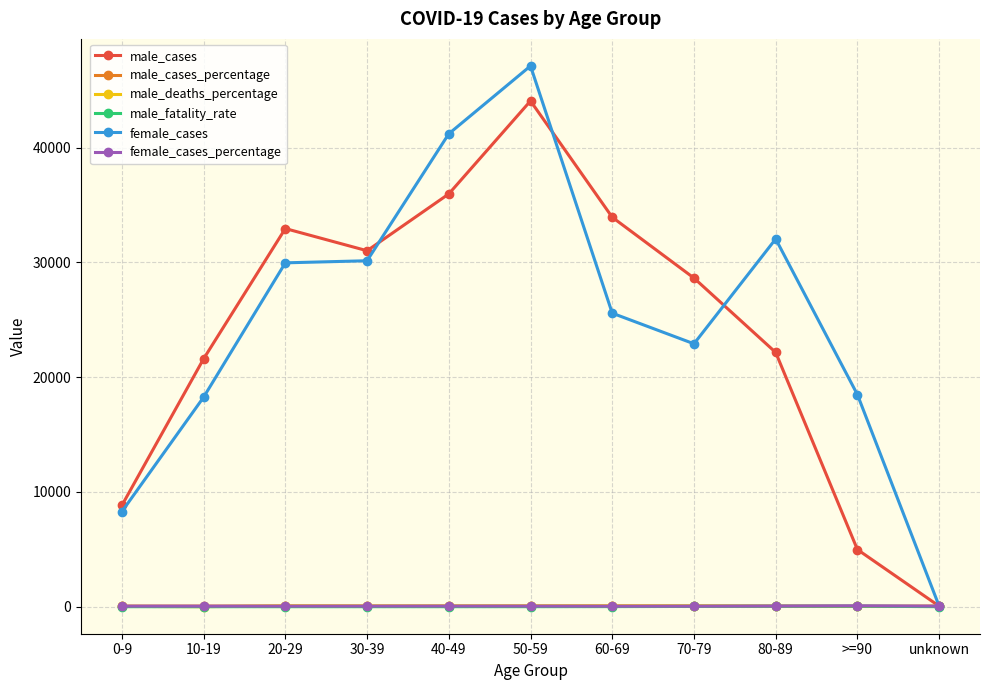

Which series has the largest range (max minus min)?

female_cases